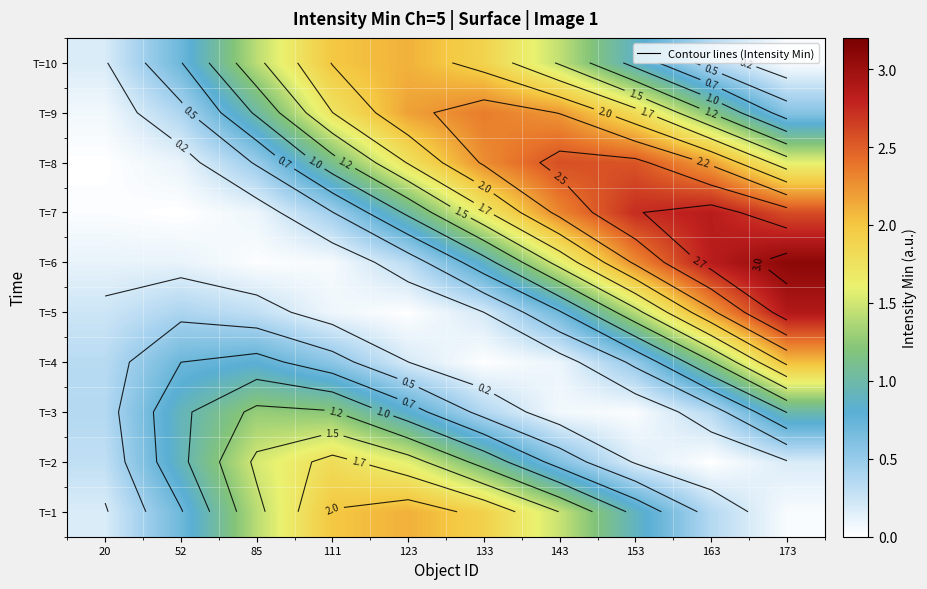

What value does the T=8 series have at 111?

1.1